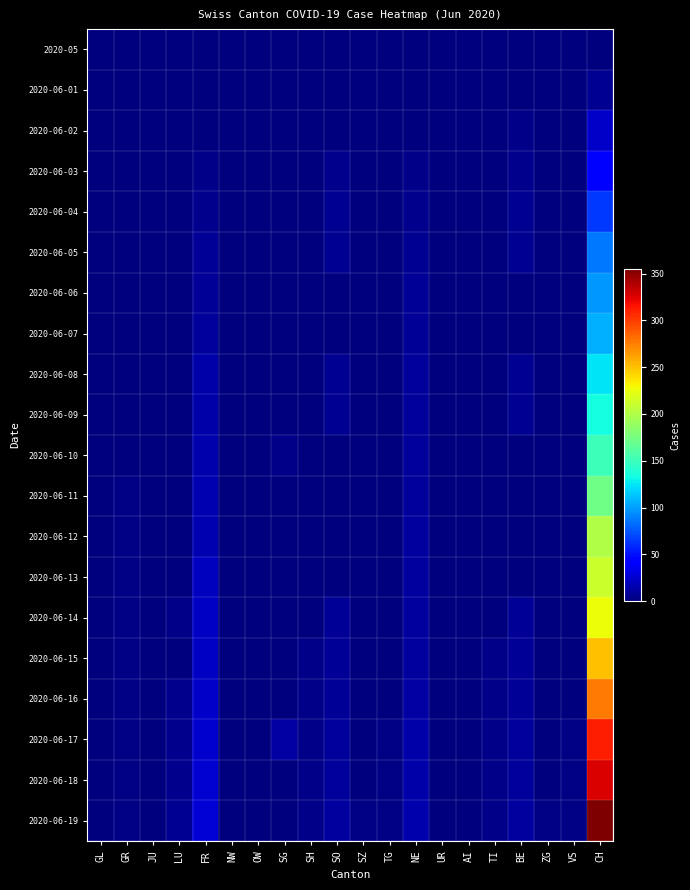

What is the maximum value shown in the chart?

355